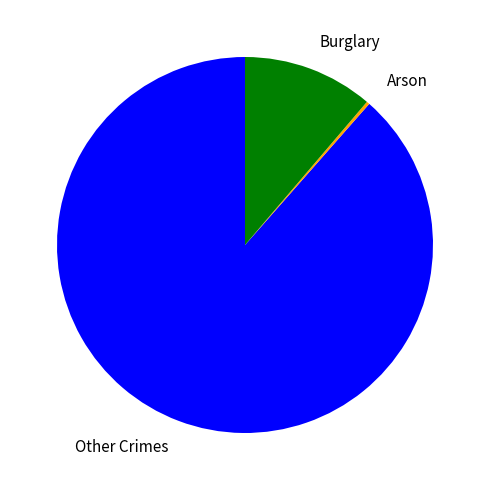

Combined, do Burglary and Other Crimes account for over 50%?

Yes